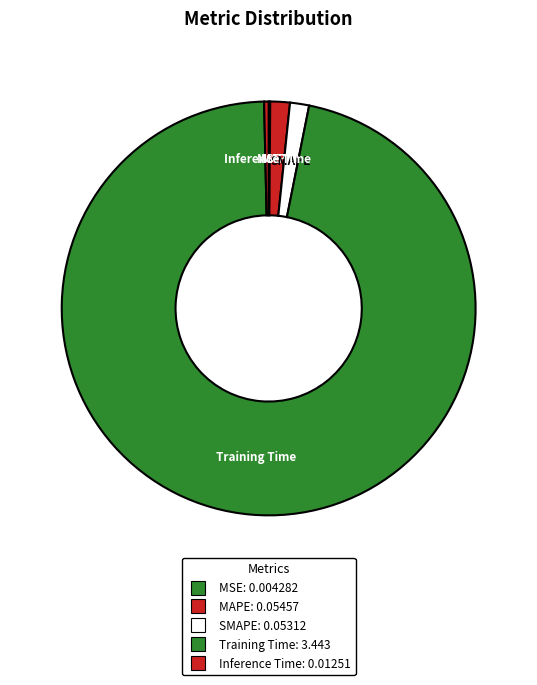

Is there any slice that represents more than half of the pie?

Yes